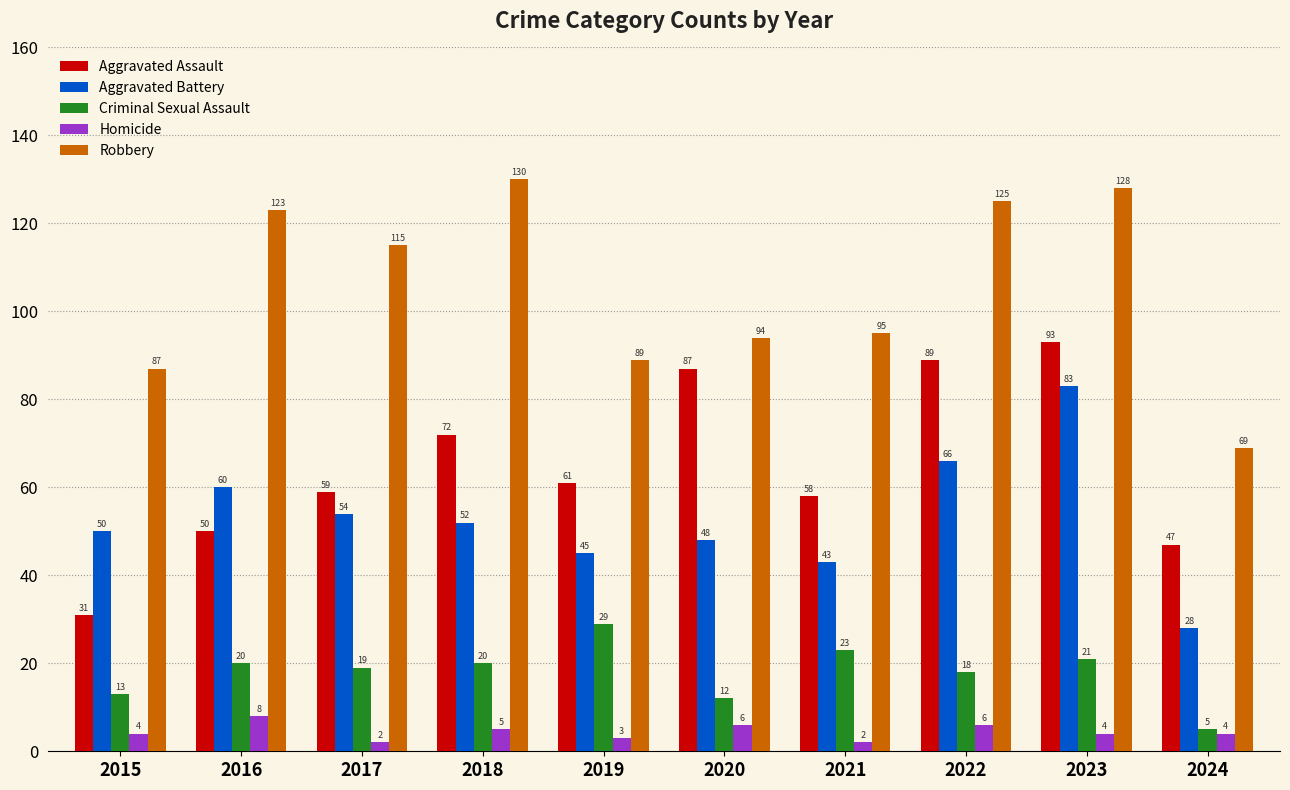

Which series has the widest spread of values?

Aggravated Assault